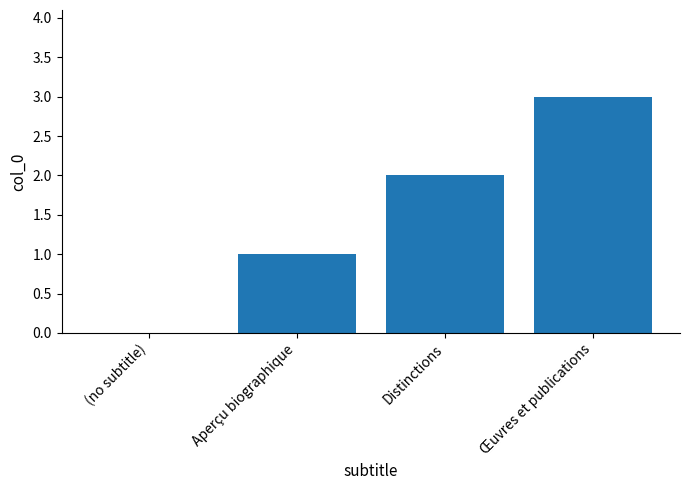

Reading left to right, what are all the values shown in this chart?

(no subtitle)=0	Aperçu biographique=1	Distinctions=2	Œuvres et publications=3